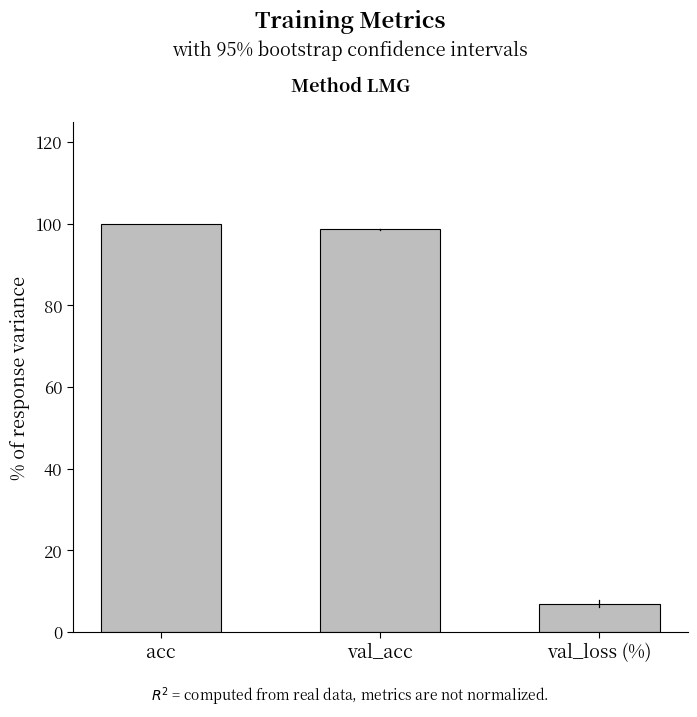

Which category has the lowest value across all series?

val_loss (%)